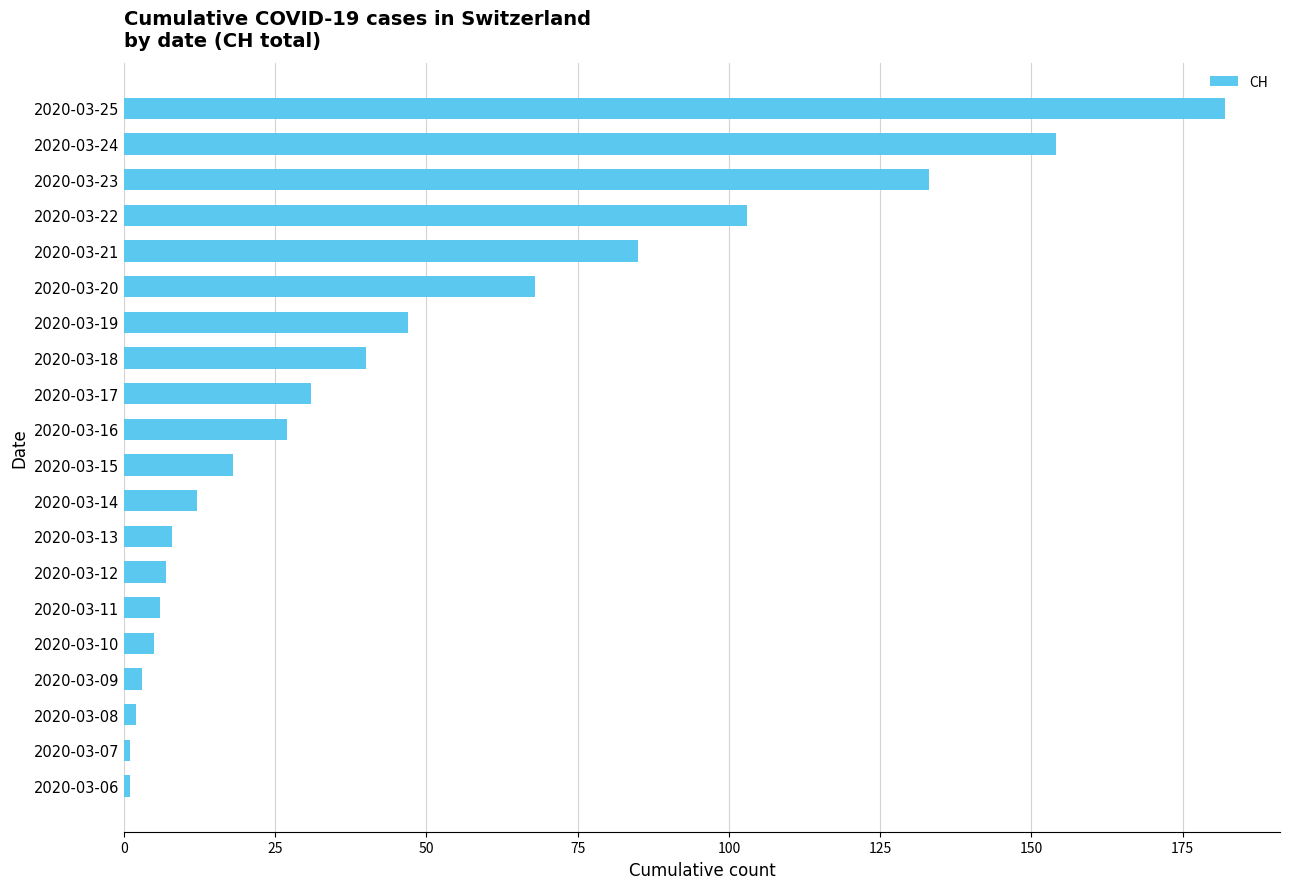

How many data points are less than 27?

10